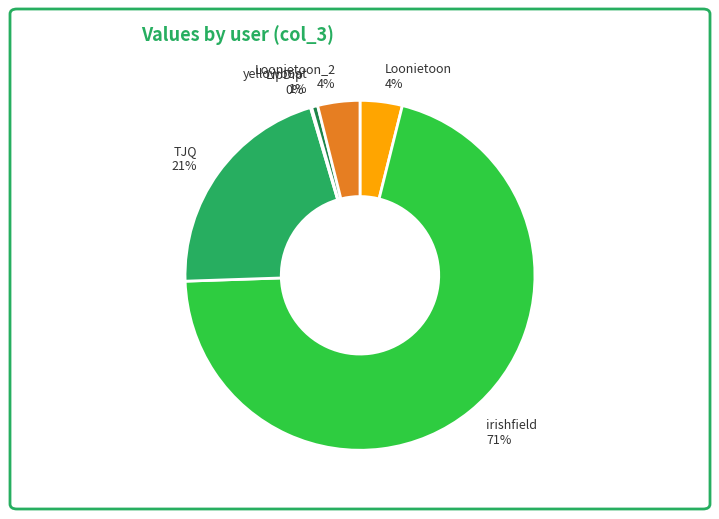

To the nearest percent, what percentage of the pie is Loonietoon_2?

4%